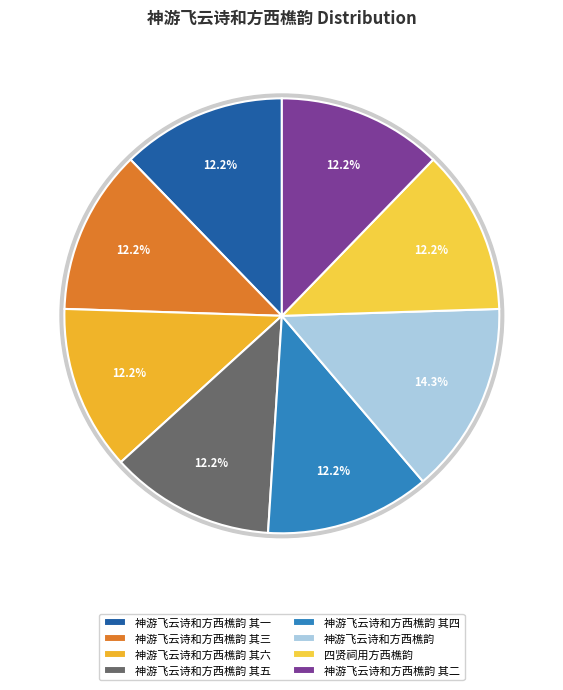

The 神游飞云诗和方西樵韵 其六 slice represents 20% of the pie. True or false?

False